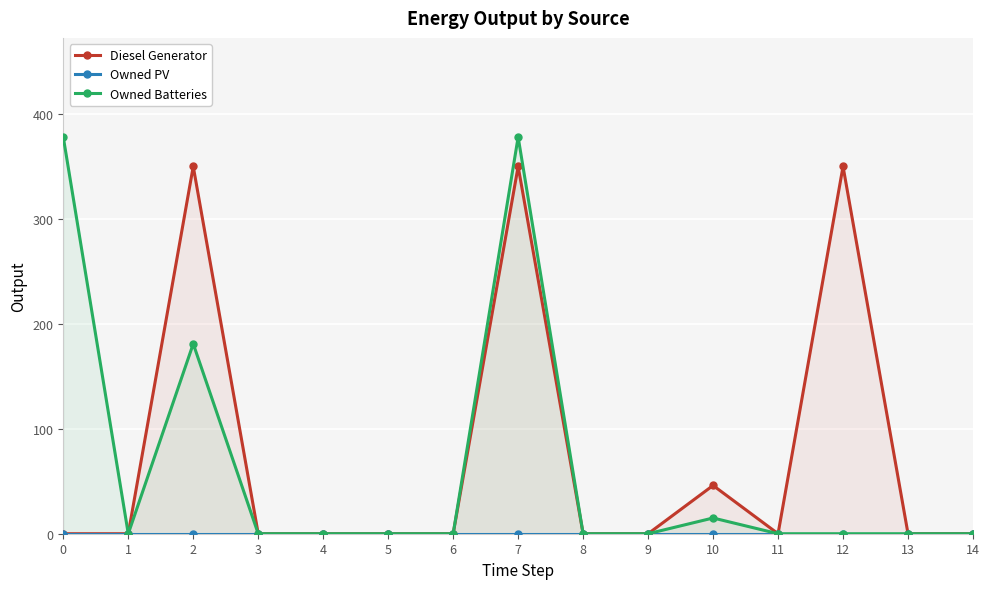

True or false: Diesel Generator and Owned Batteries cross at least once.

False